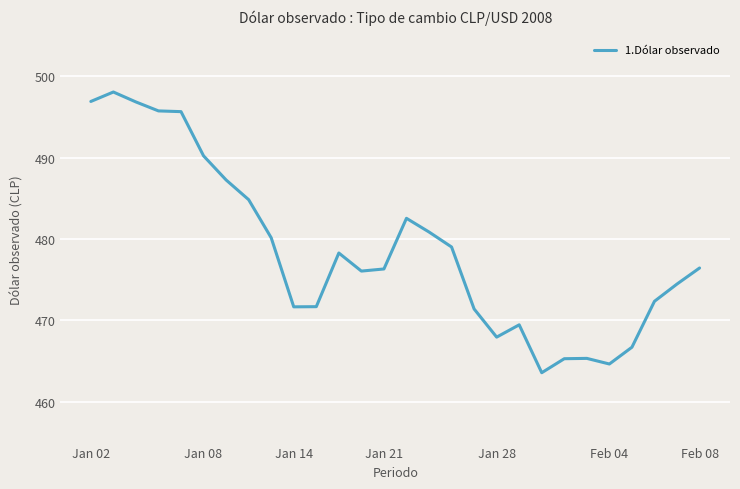

What is the smallest value displayed?

463.6